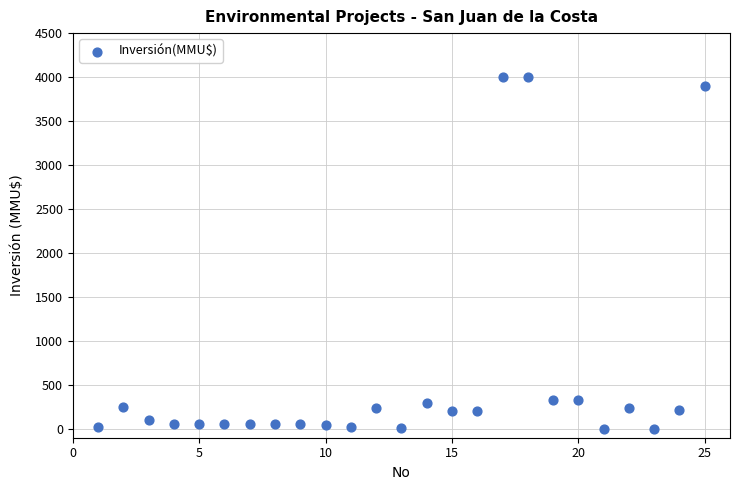

What is the range of Y values (max minus min)?

4000